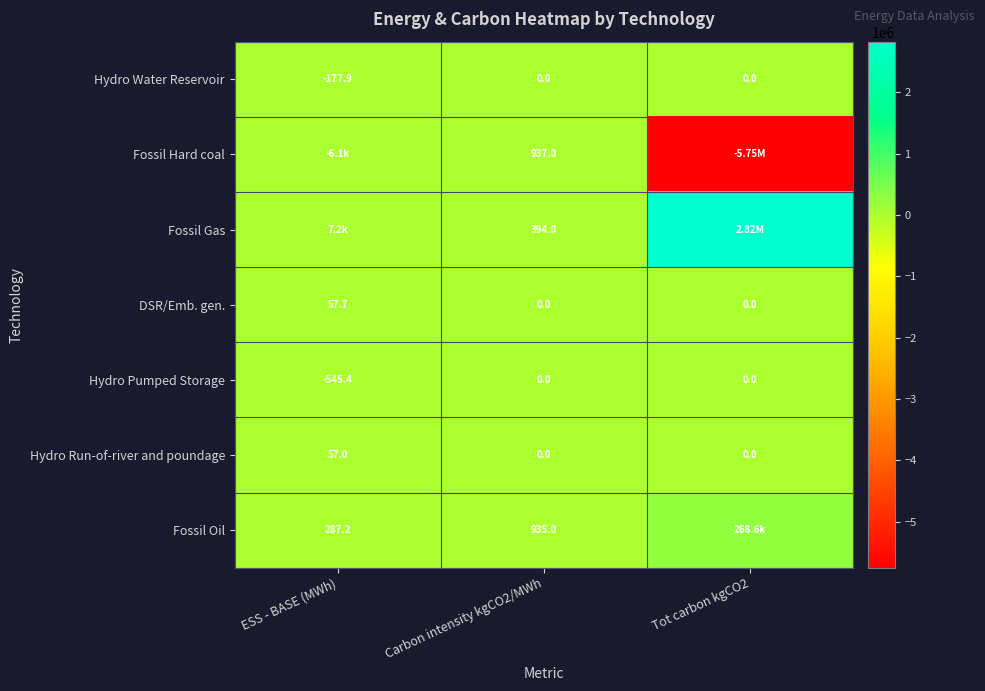

What is the highest value of the Fossil Gas series?

2823890.6